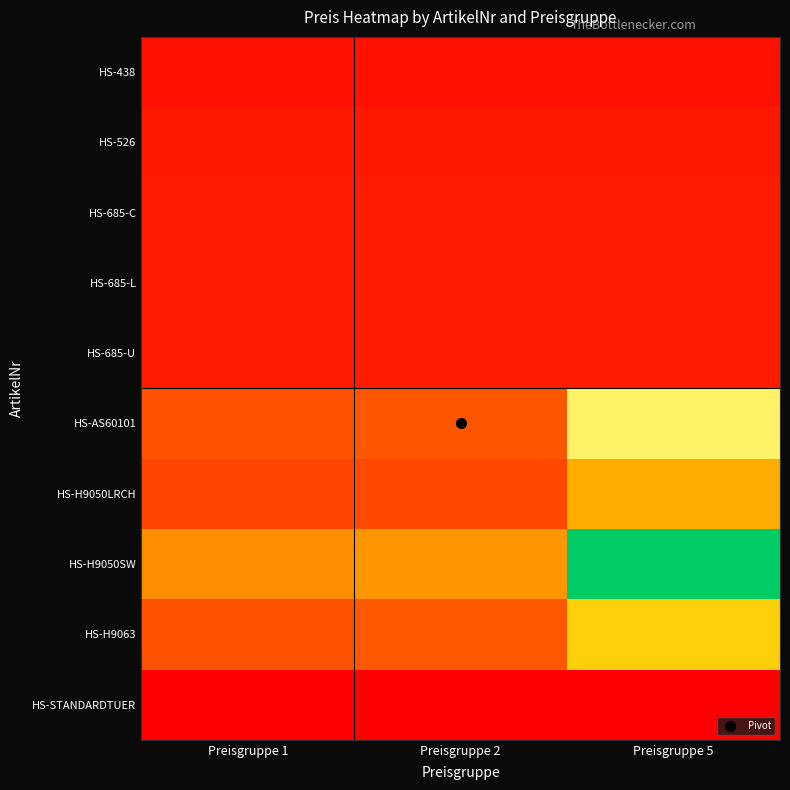

What is the total value across all series at Preisgruppe 2?

2212.1